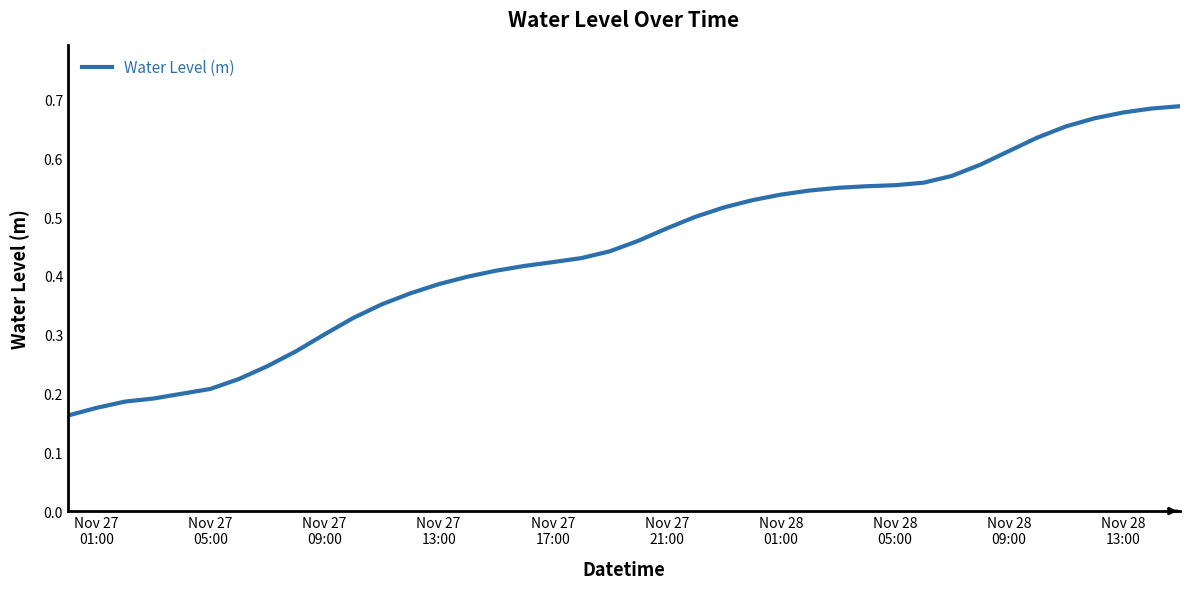

How many lines are shown in the chart?

1